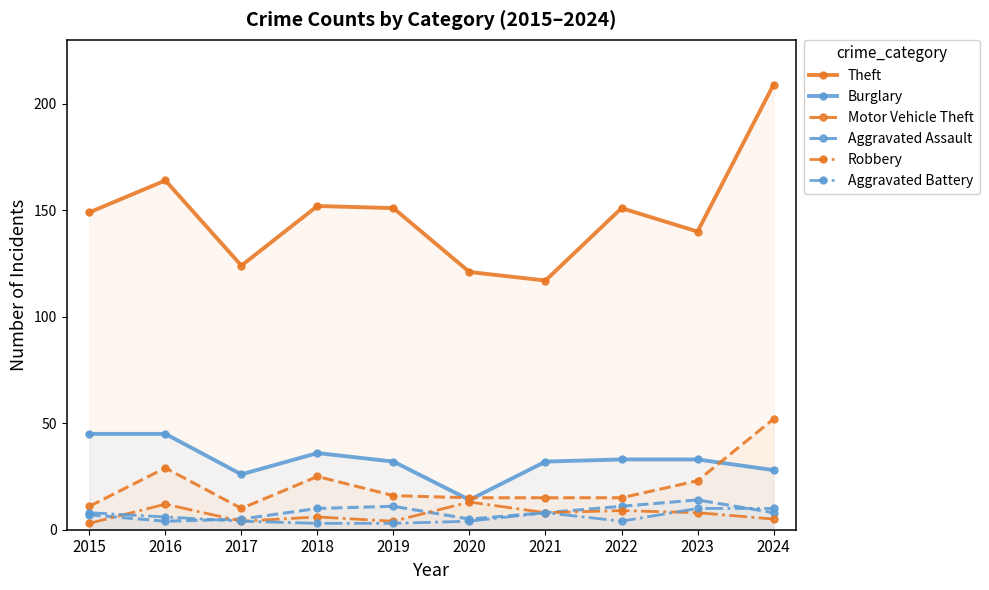

What is the spread (max minus min) of values at 2024?

204